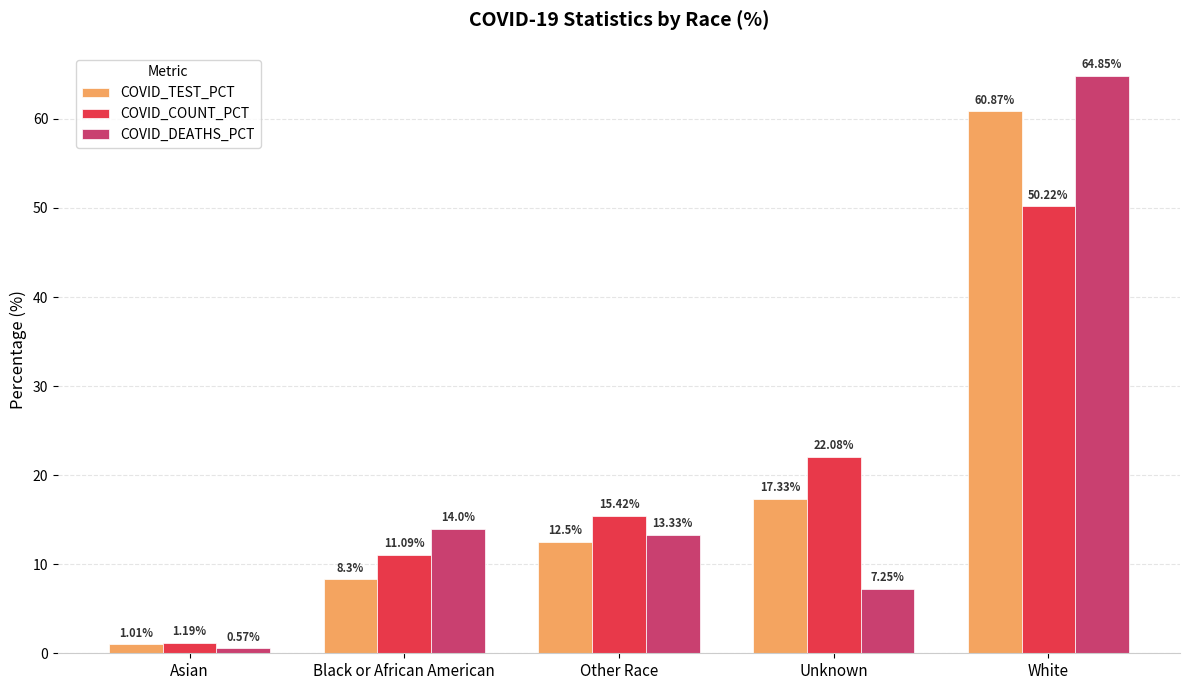

At how many categories does at least one series exceed 44?

1